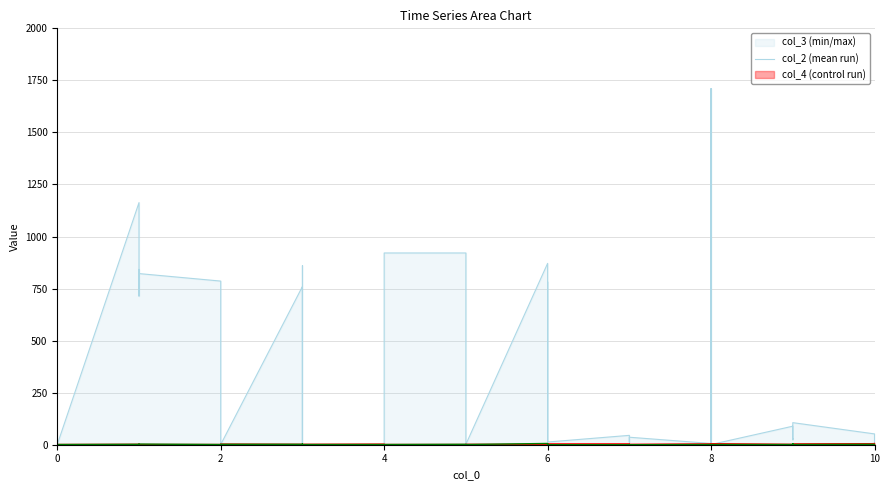

What is the sum of the col_4 values at 3 and 4?

1